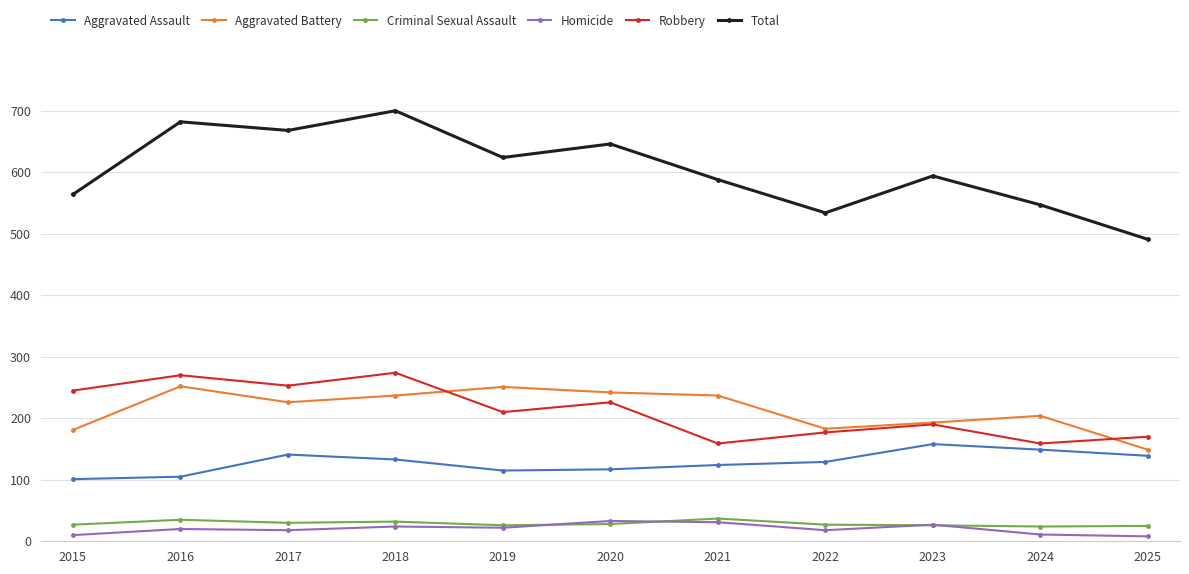

What is the minimum value for Aggravated Assault?

101